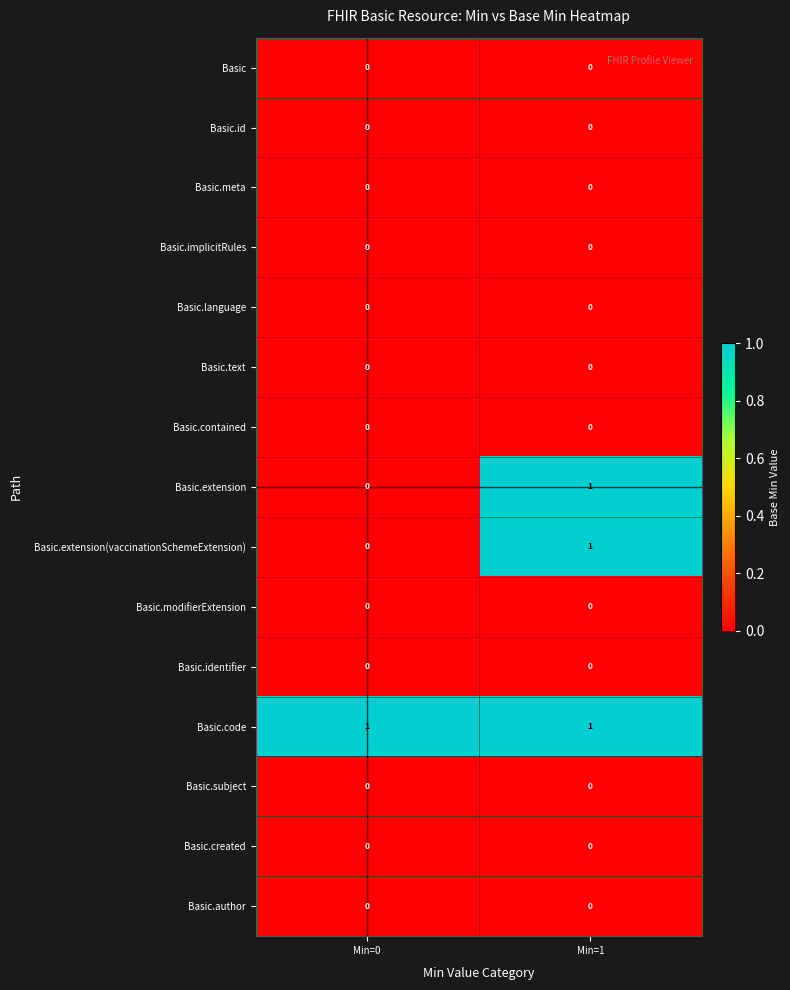

How many categories are shown in the chart?

2